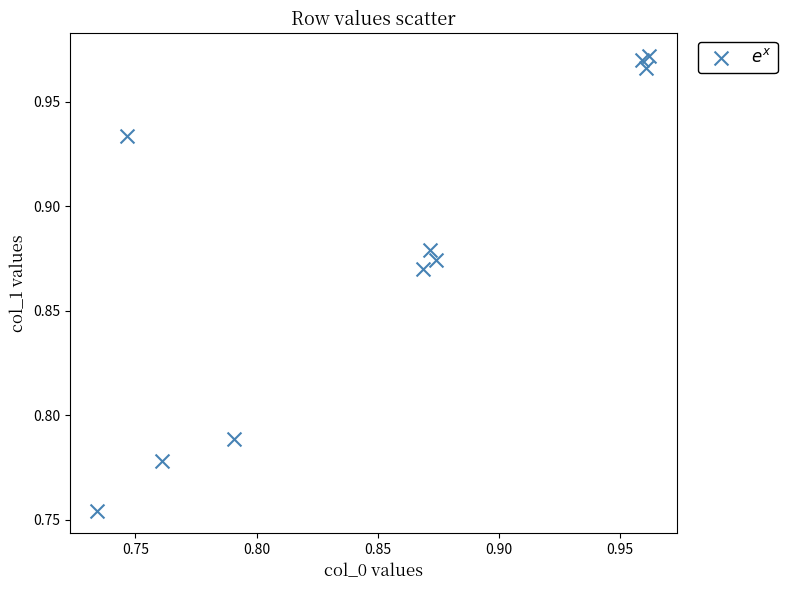

Count the number of points in this scatter plot.

10